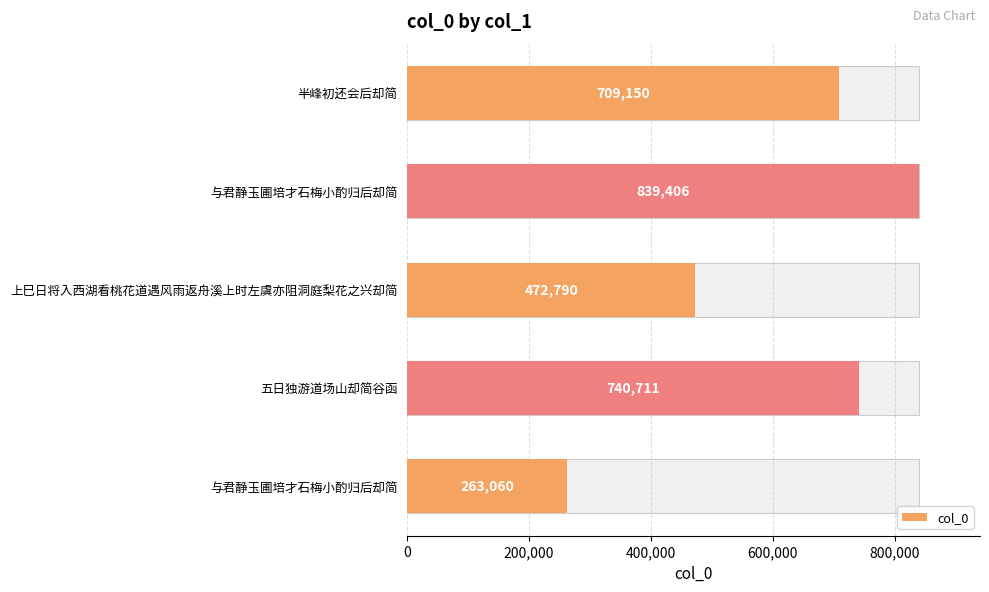

How many values exceed 709150?

2